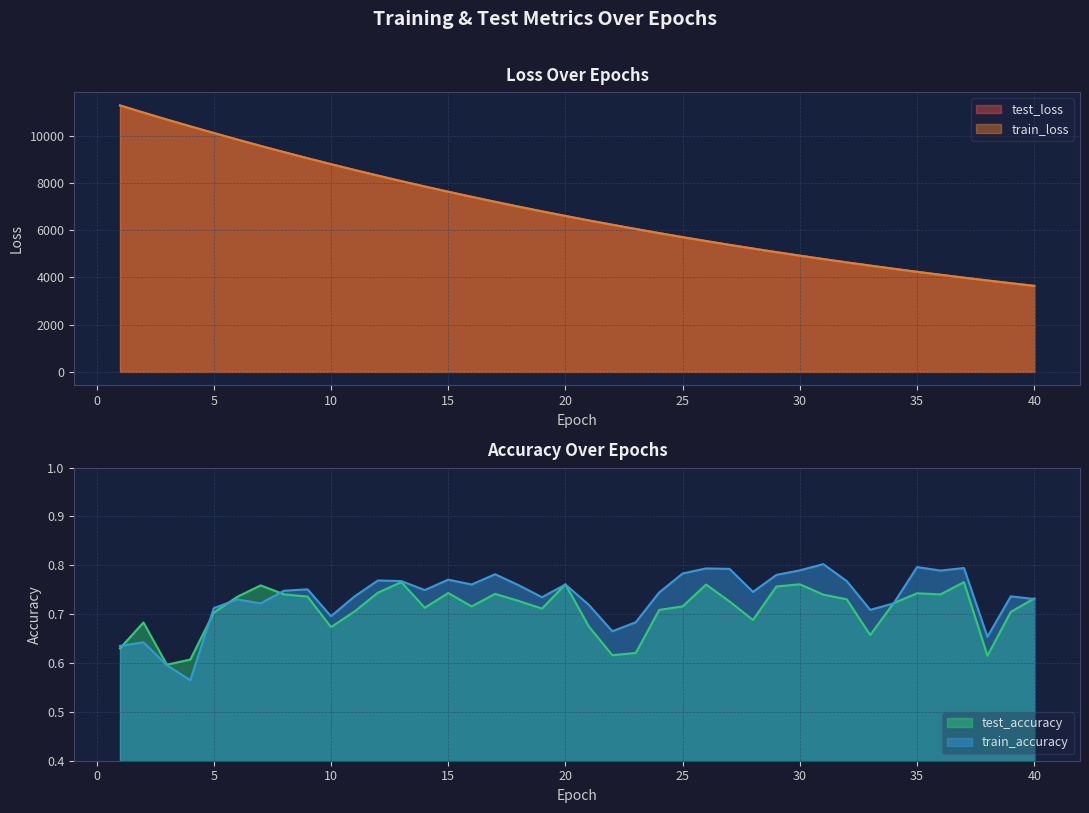

How many series are shown in this chart?

4